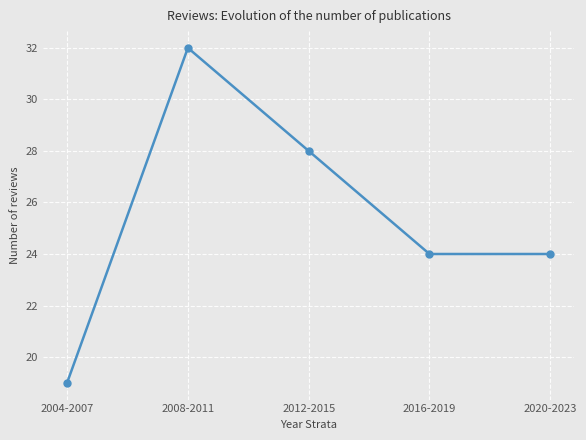

Reading left to right, list all the values displayed in this chart.

2004-2007=19	2008-2011=32	2012-2015=28	2016-2019=24	2020-2023=24